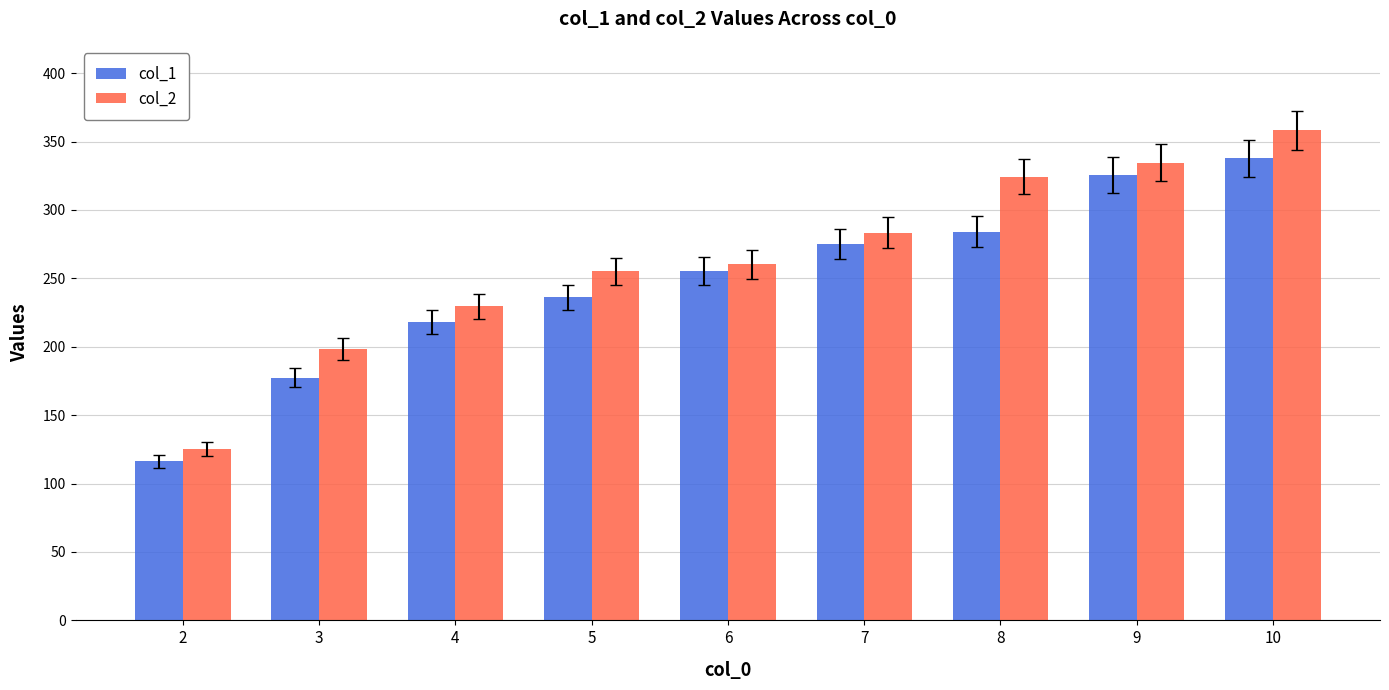

At which label does col_1 reach its peak?

10